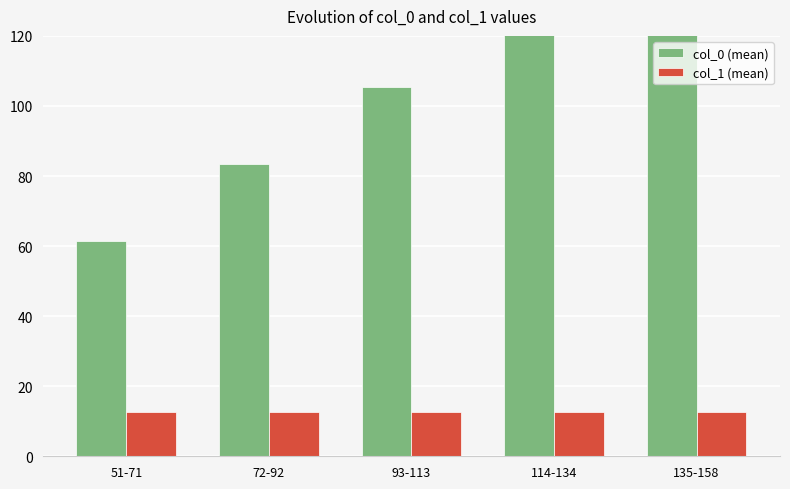

Is the value of col_0 (mean) at 51-71 greater than the value of col_1 (mean) at 72-92?

Yes